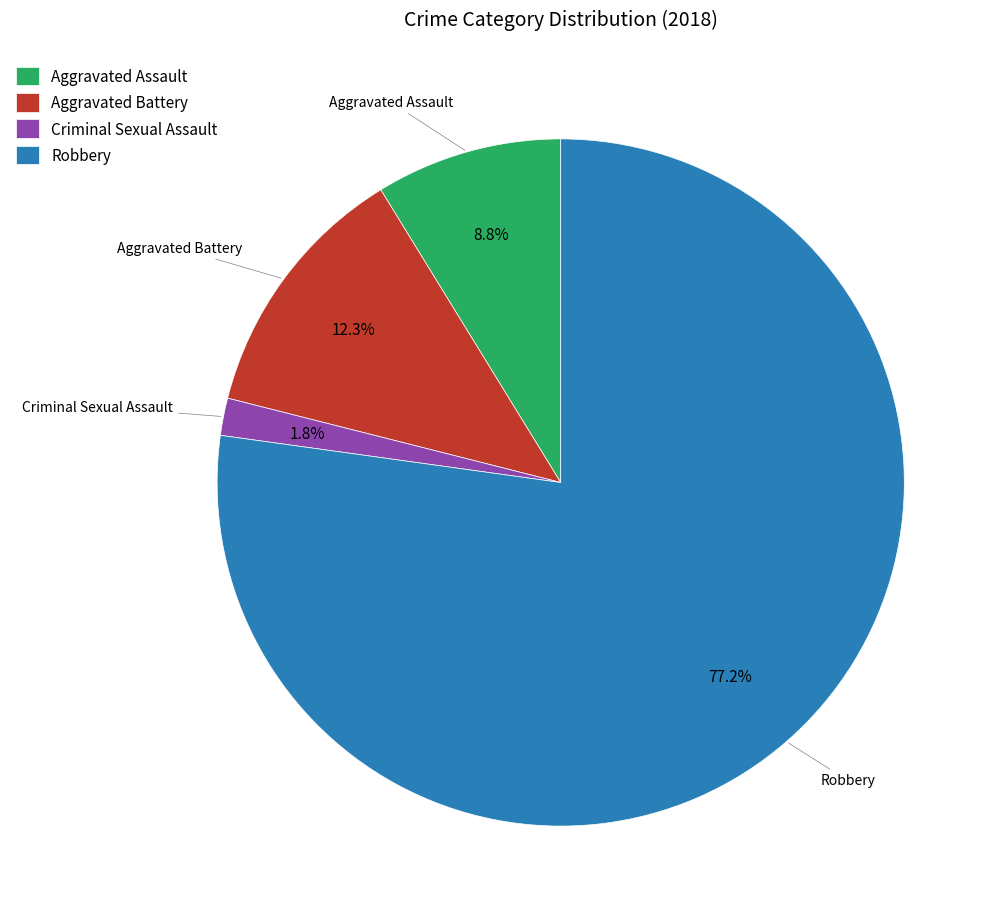

To the nearest percent, what is the difference between the largest and smallest slice percentages?

75%